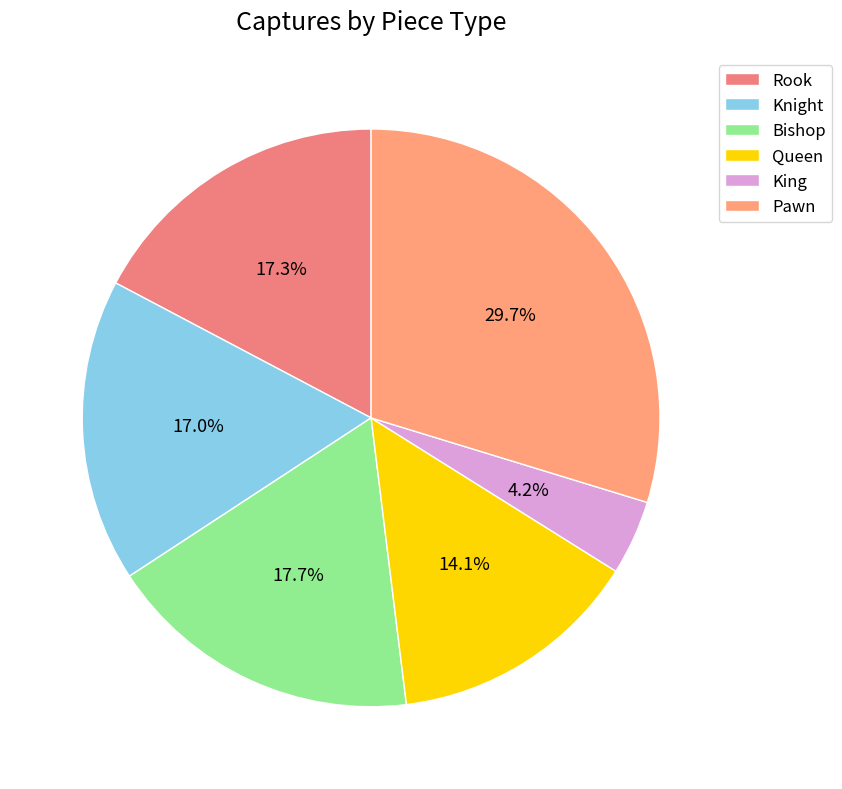

To the nearest percent, what percentage of the pie is Queen?

14%